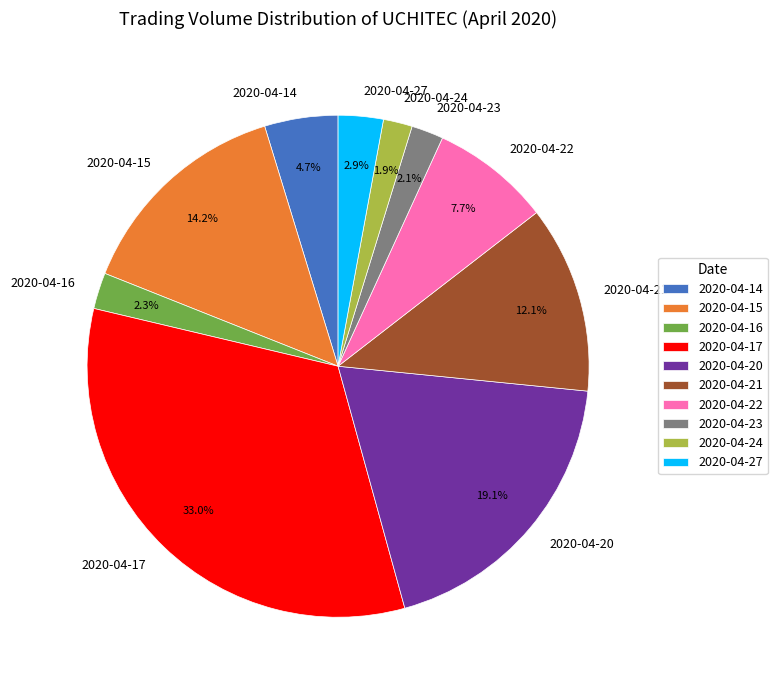

Which slice is the largest?

2020-04-17